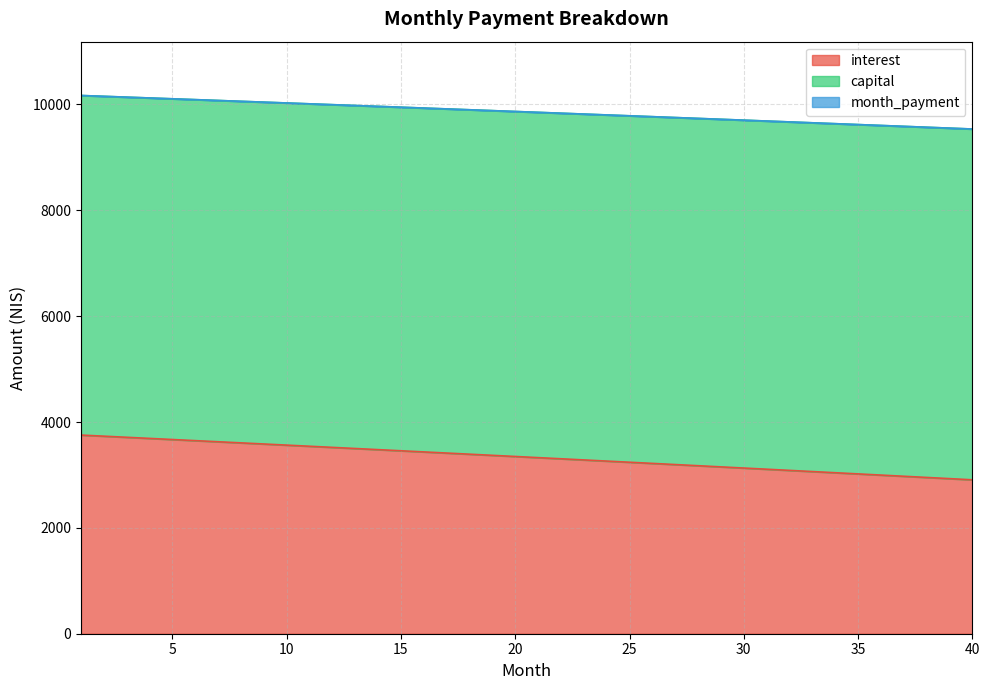

Rank the categories by interest value from lowest to highest.

40, 39, 38, 37, 36, 35, 34, 33, 32, 31, 30, 29, 28, 27, 26, 25, 24, 23, 22, 21, 20, 19, 18, 17, 16, 15, 14, 13, 12, 11, 10, 9, 8, 7, 6, 5, 4, 3, 2, 1